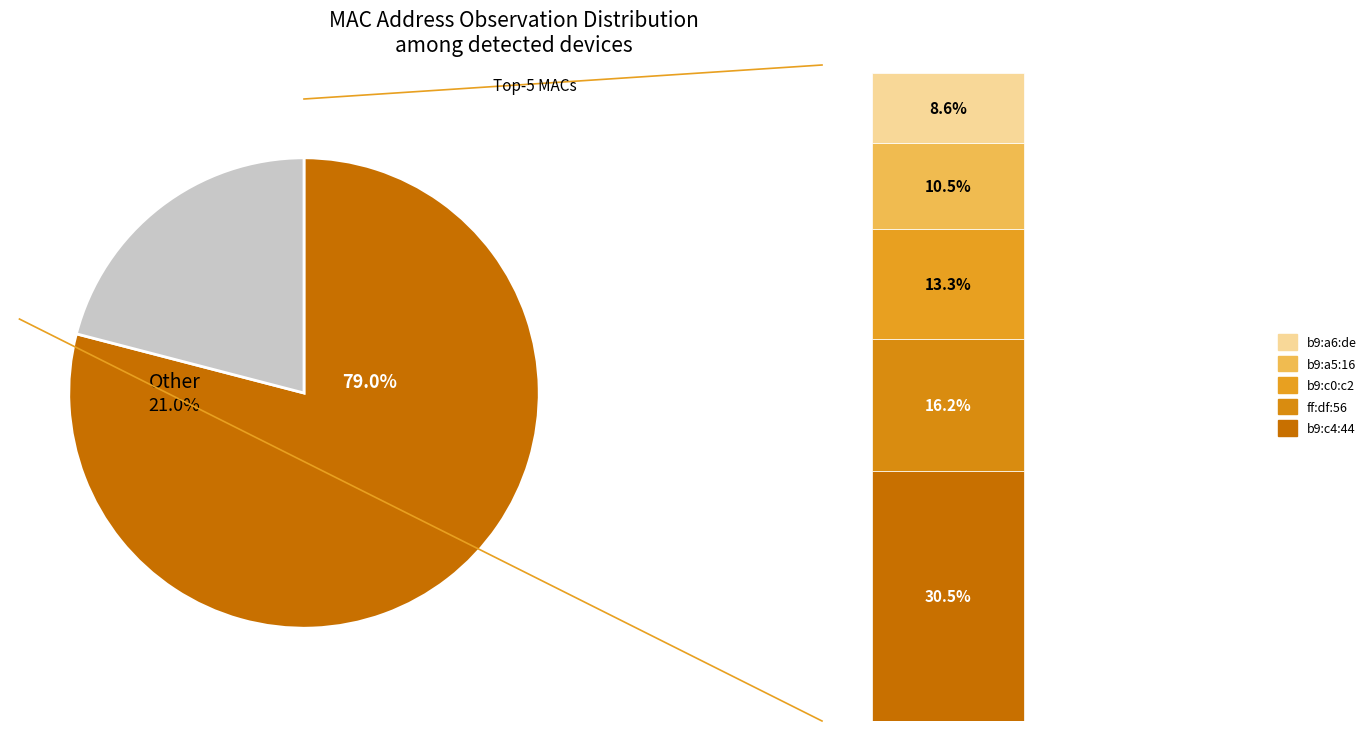

What percentage is the 50:d4:f7:b9:a6:de slice, to the nearest percent?

9%